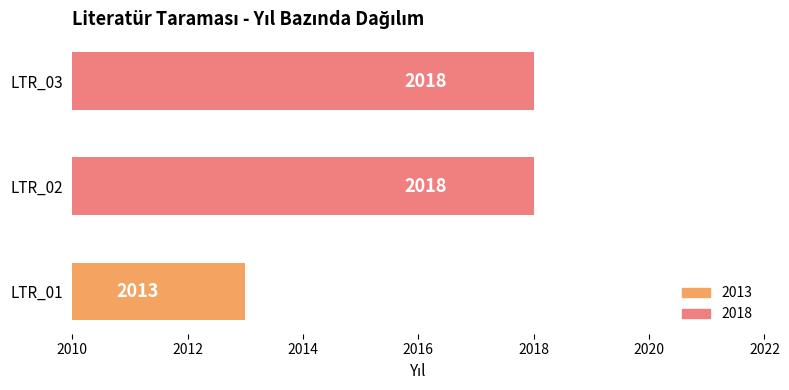

Does the chart contain stacked bars?

No